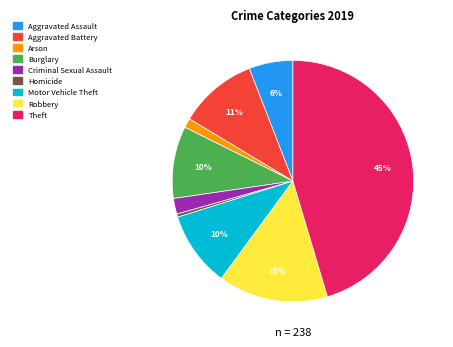

Combined, do Burglary and Motor Vehicle Theft account for over 50%?

No